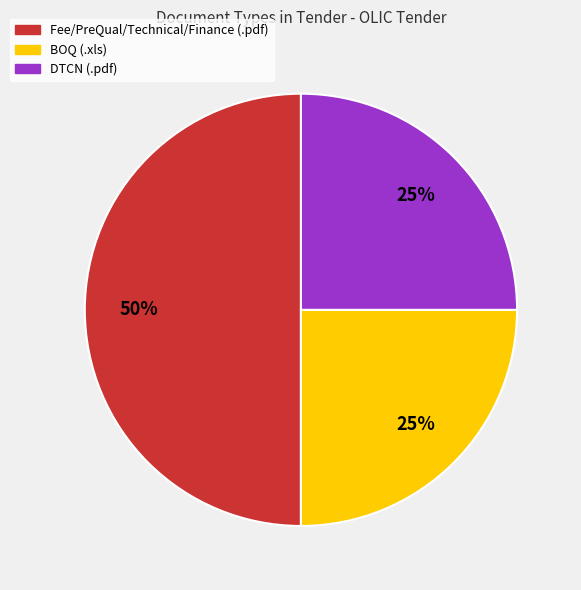

How many slices are in this pie chart?

3